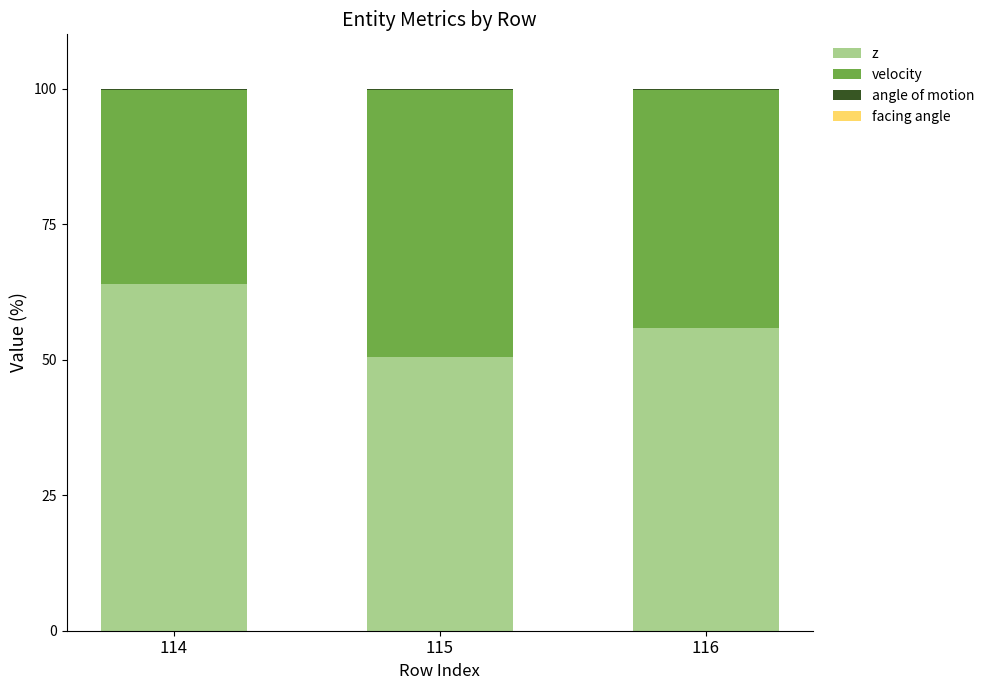

Which category has the highest value in the z series?

114